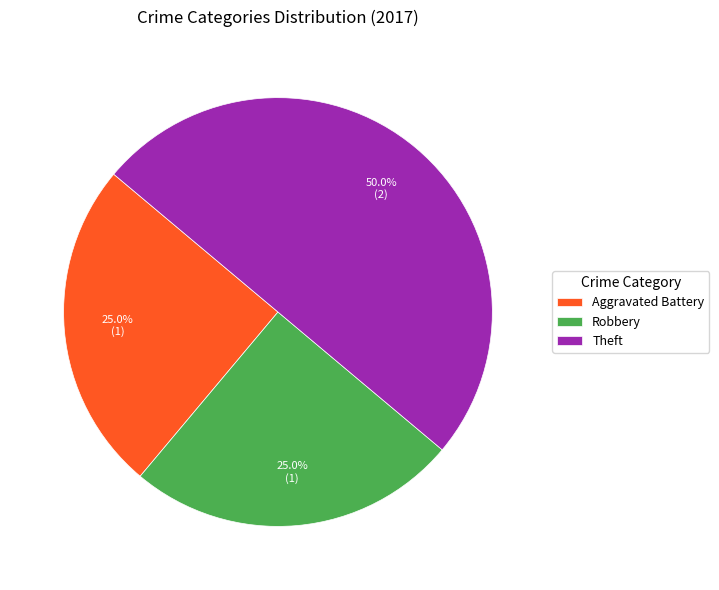

Does Robbery represent more than half of the total?

No